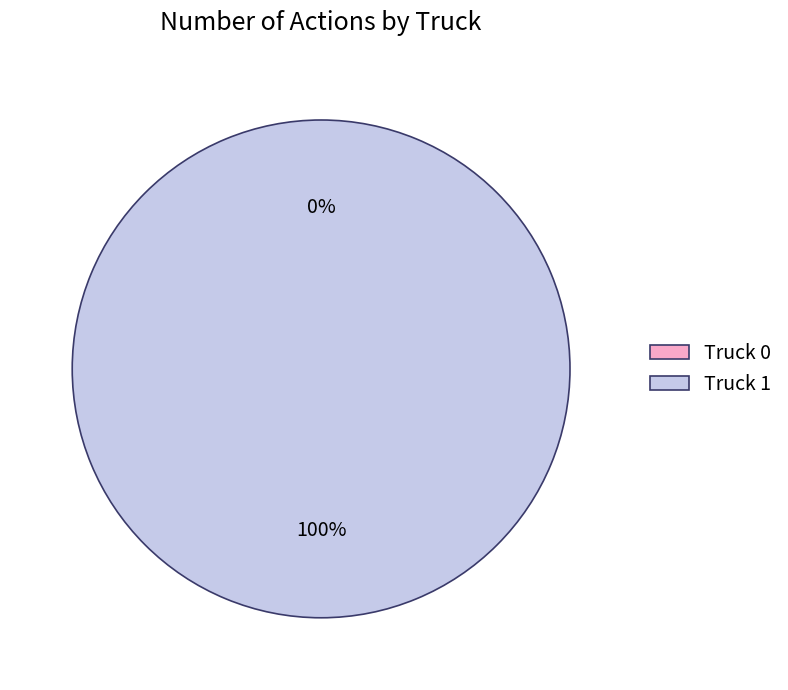

To the nearest percent, what portion does Truck 1 represent?

100%